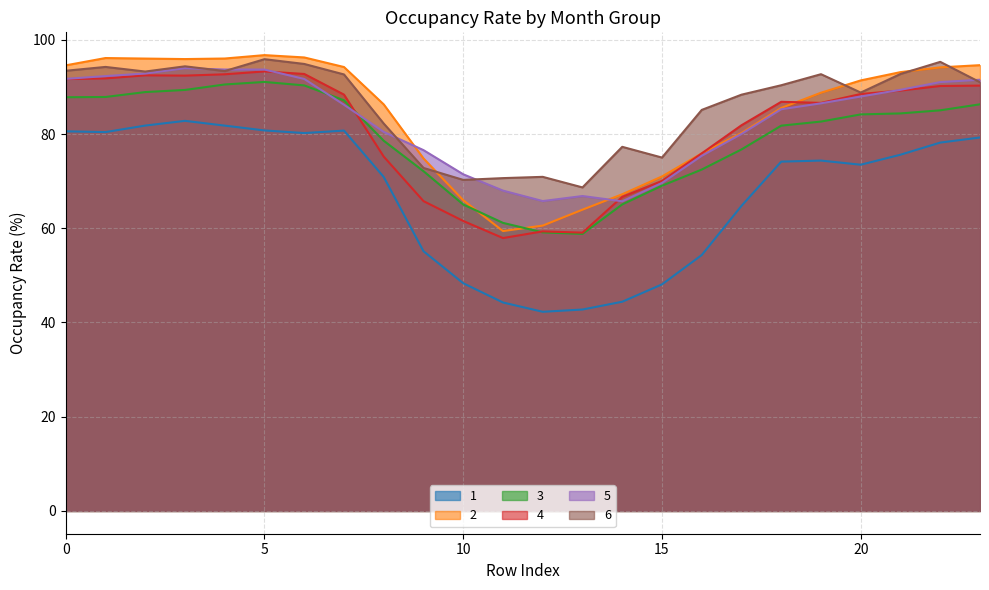

Which category has the lowest value in the 1 series?

12